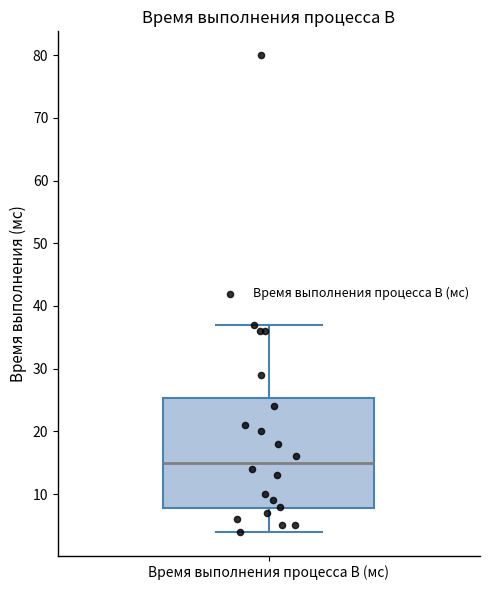

Read this box plot against the y-axis: the position of the median line, the range covered by the box, and the ends of both whiskers. The values are not printed on the chart, so give them approximately, as read against the axis.

median 15, box 8 to 25, whiskers 4 to 37